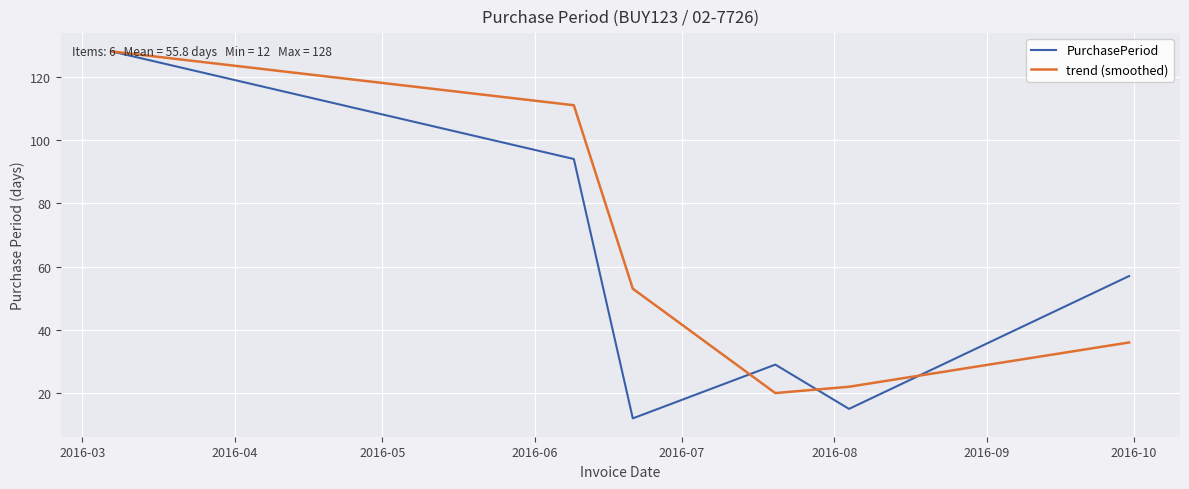

Which series has the widest spread of values?

PurchasePeriod